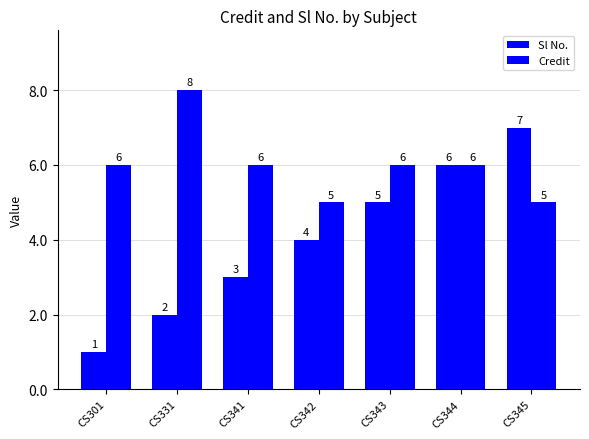

Reading right to left, what are all the values shown in this chart?

Sl No.: 7	6	5	4	3	2	1
Credit: 5	6	6	5	6	8	6